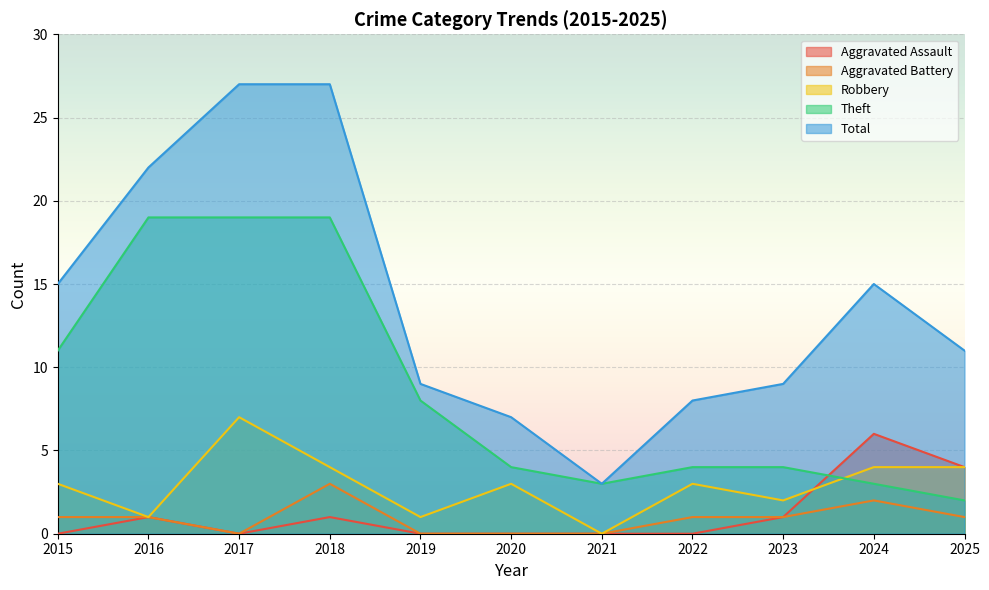

How many categories are shown in the chart?

11